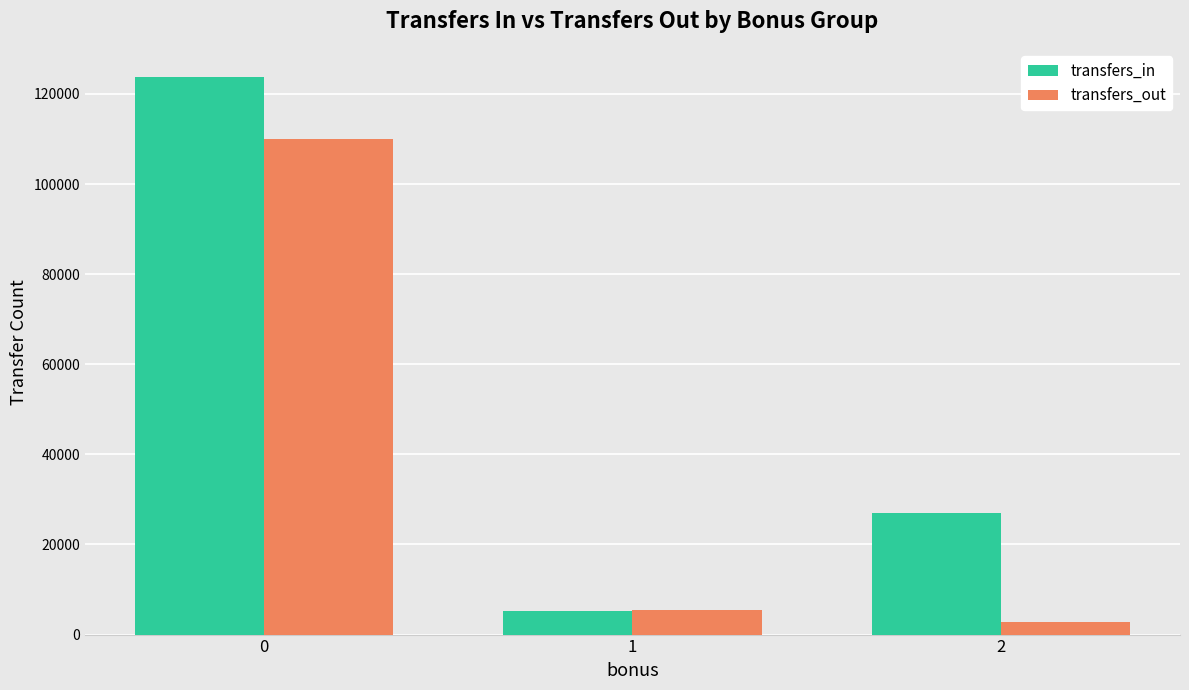

How many bars are there in total?

6